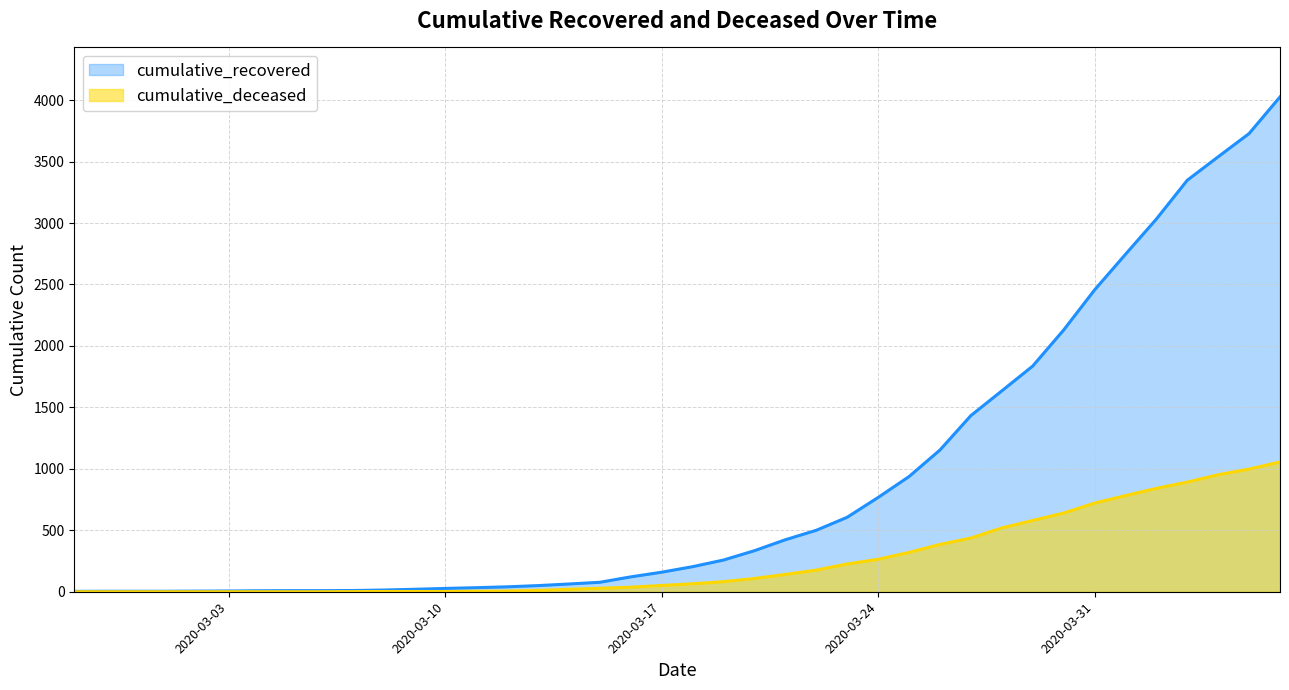

What is the highest value of the cumulative_recovered series?

4026